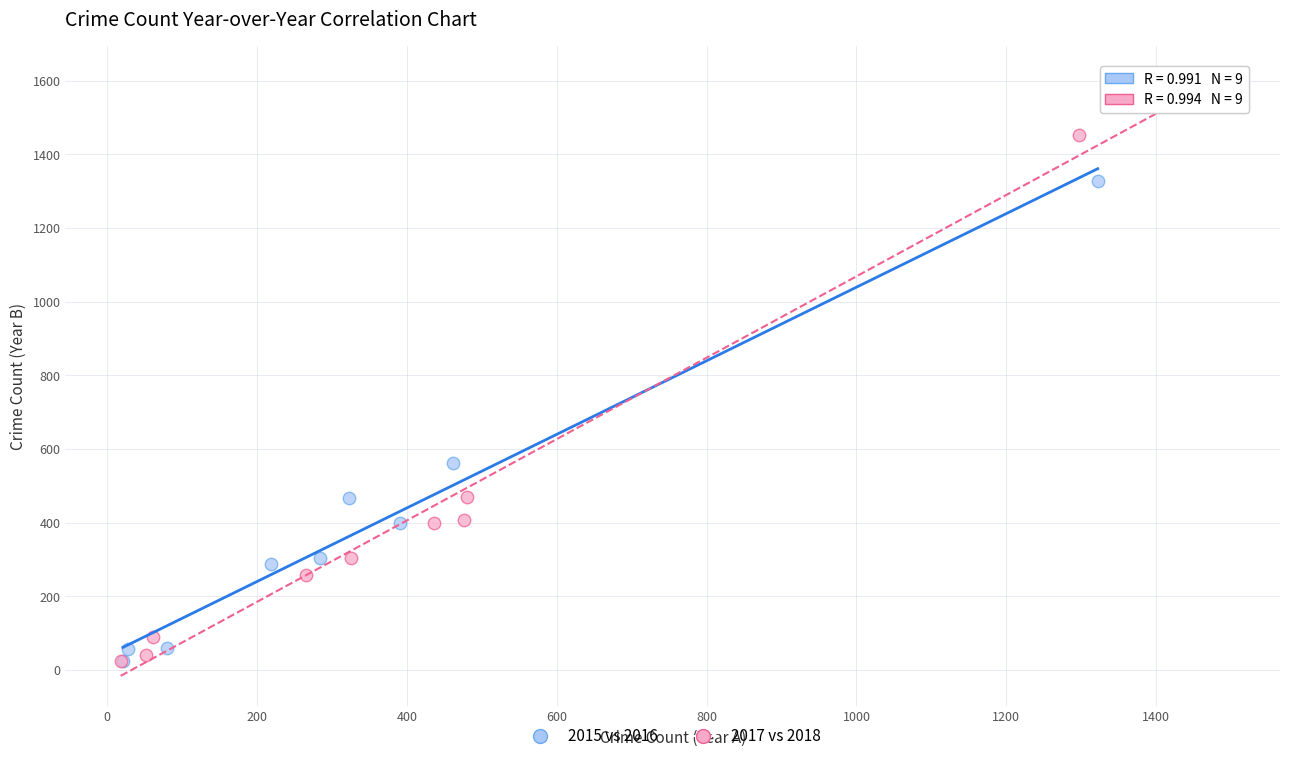

What are all the series names shown in the legend?

2015 vs 2016, 2017 vs 2018